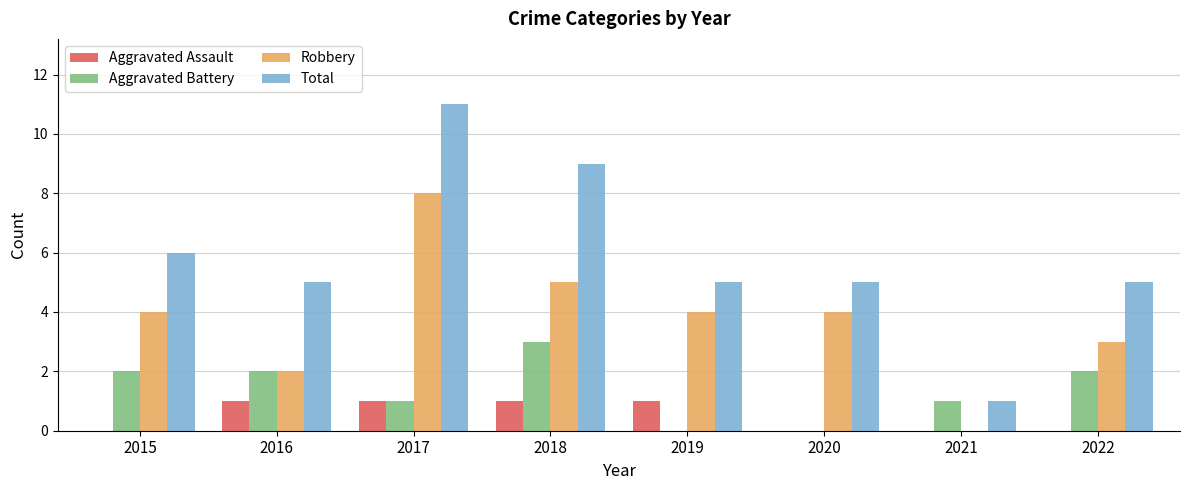

How many series are shown in this chart?

4